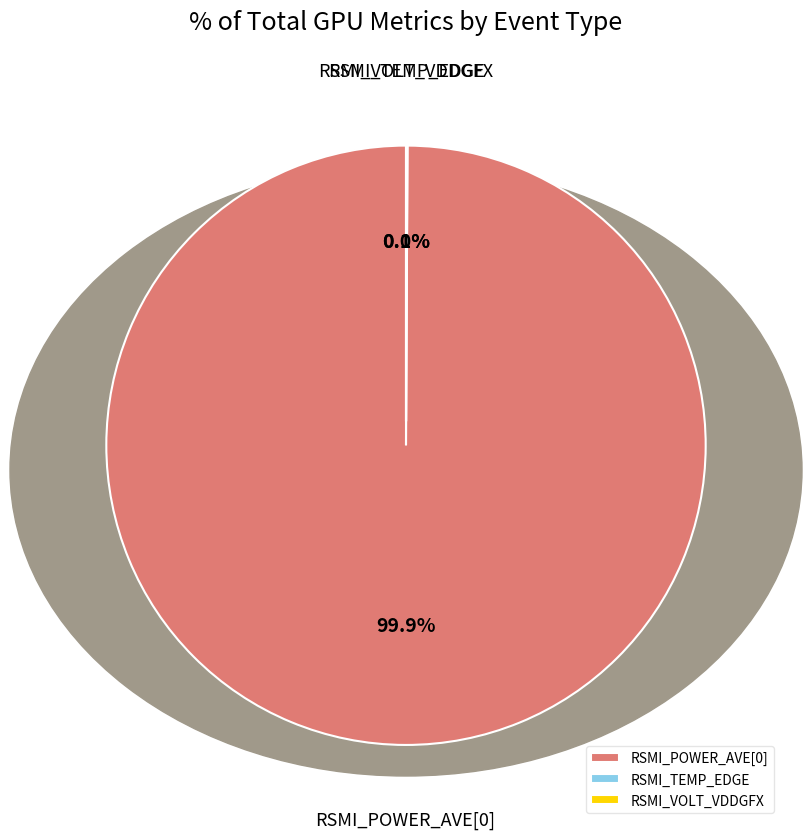

What is the majority slice?

RSMI_POWER_AVE[0]